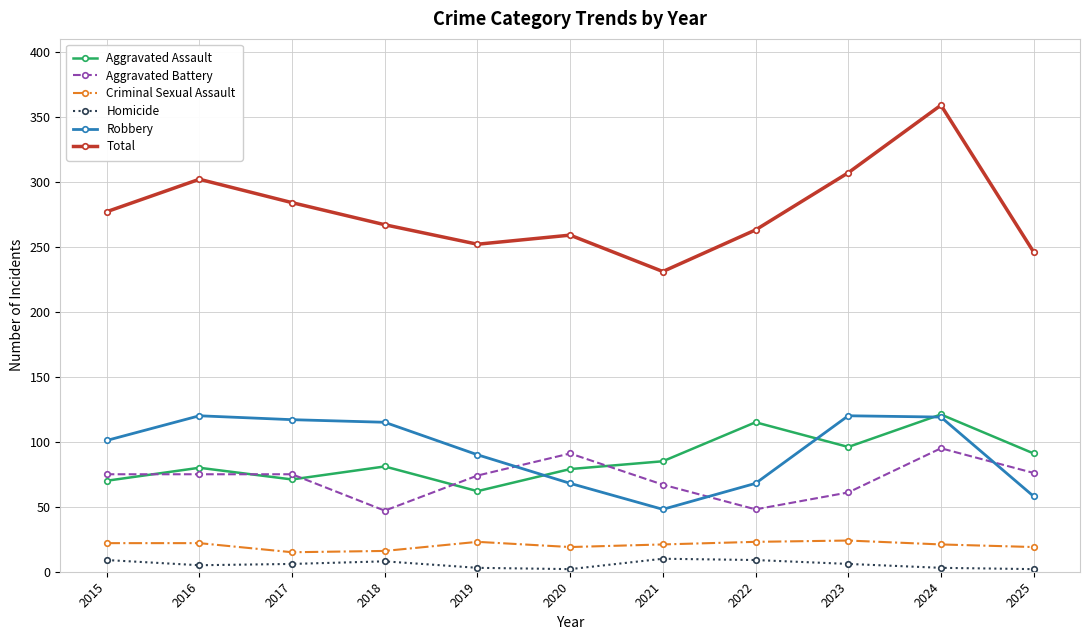

True or false: Homicide and Aggravated Battery cross at least once.

False